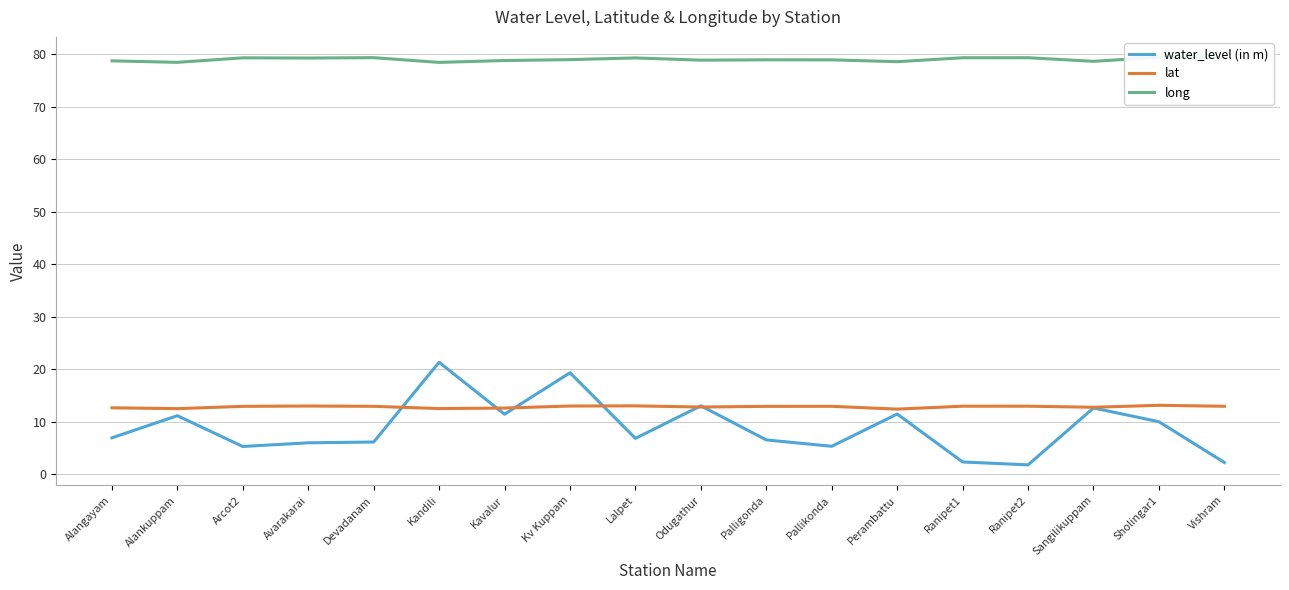

What is the highest value of the water_level (in m) series?

21.3